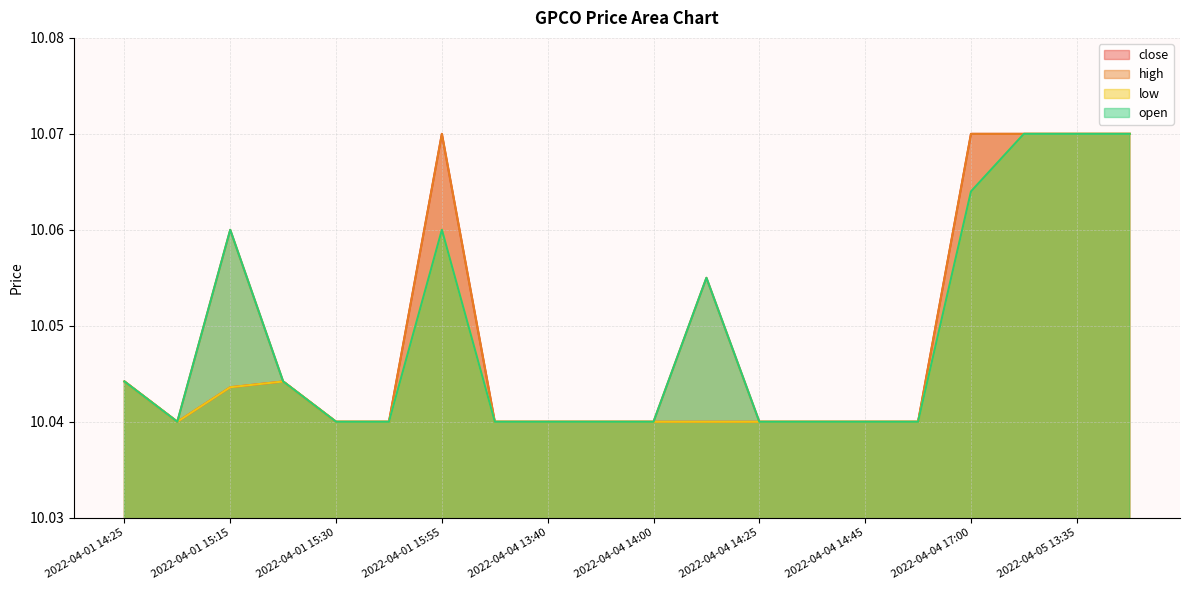

Rank the series at 2022-04-04 13:50 from lowest to highest value.

close, high, low, open